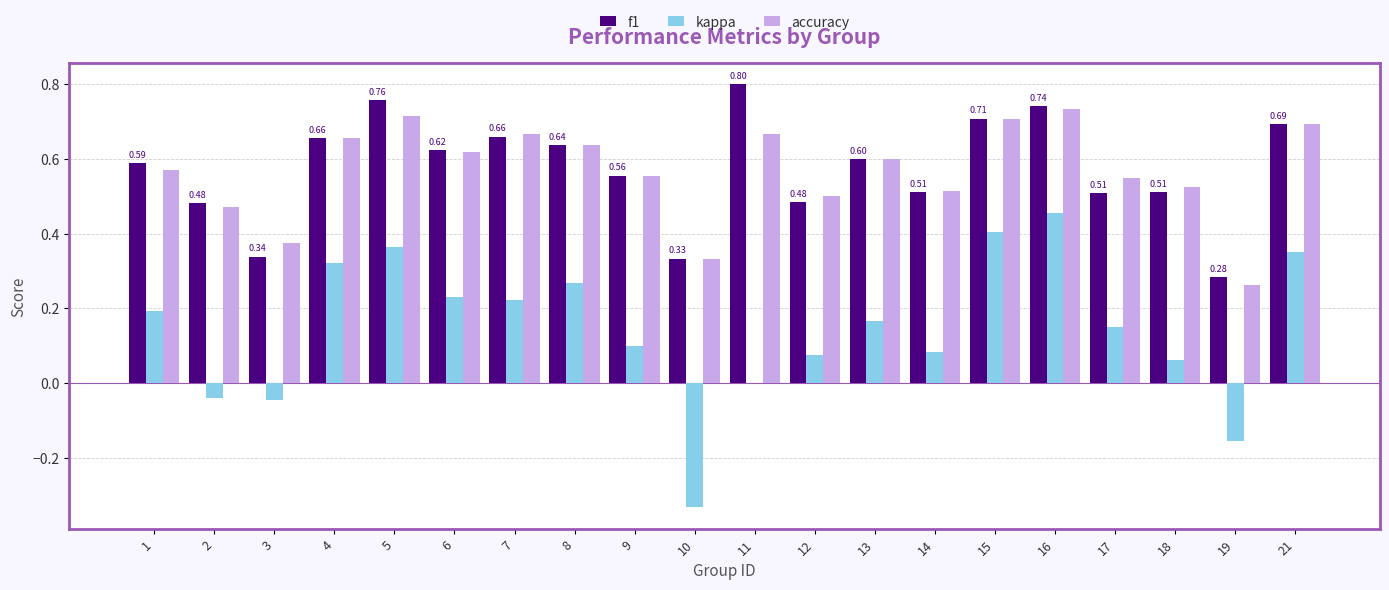

Count the number of data series in this chart.

3